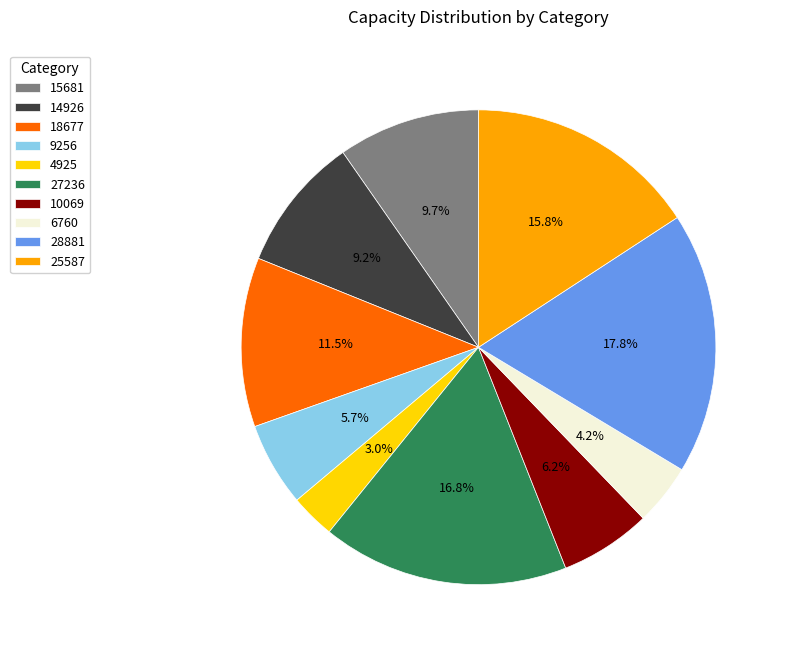

To the nearest percent, what is the combined percentage of 15681 and 10069?

16%